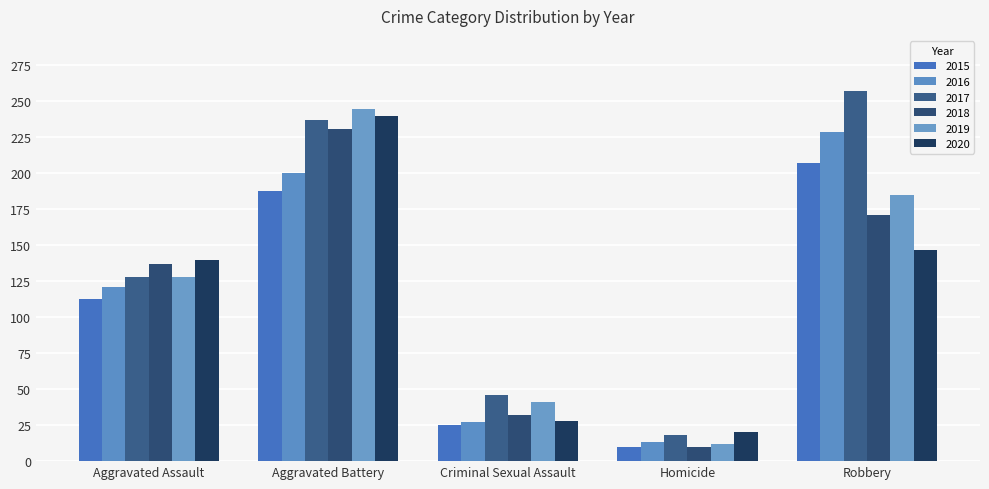

What is the value of the 2015 bar at the 1st from the left?

113